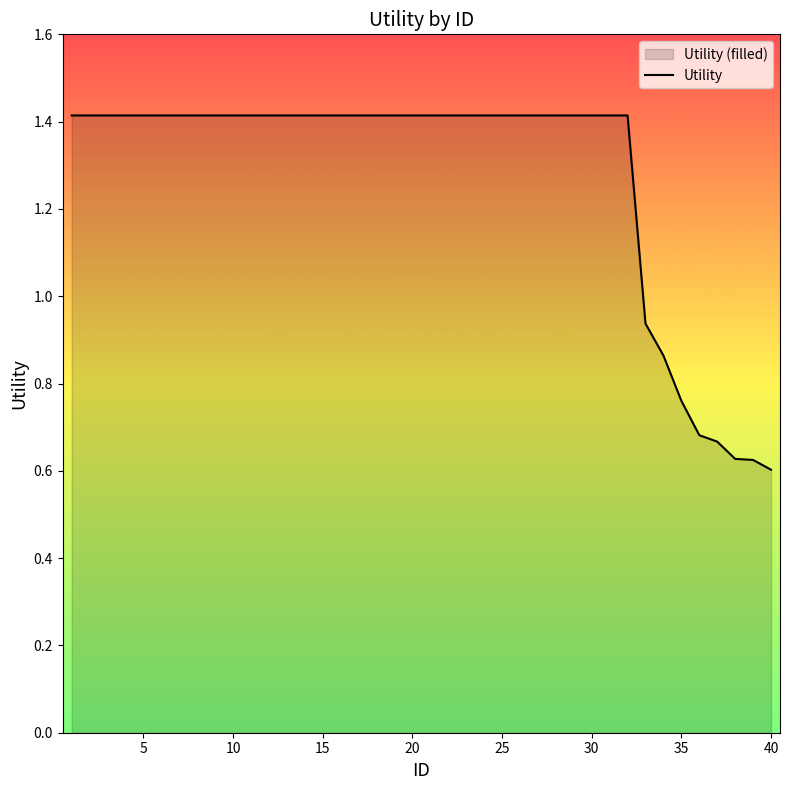

The value at 20 is 1.4. True or false?

True